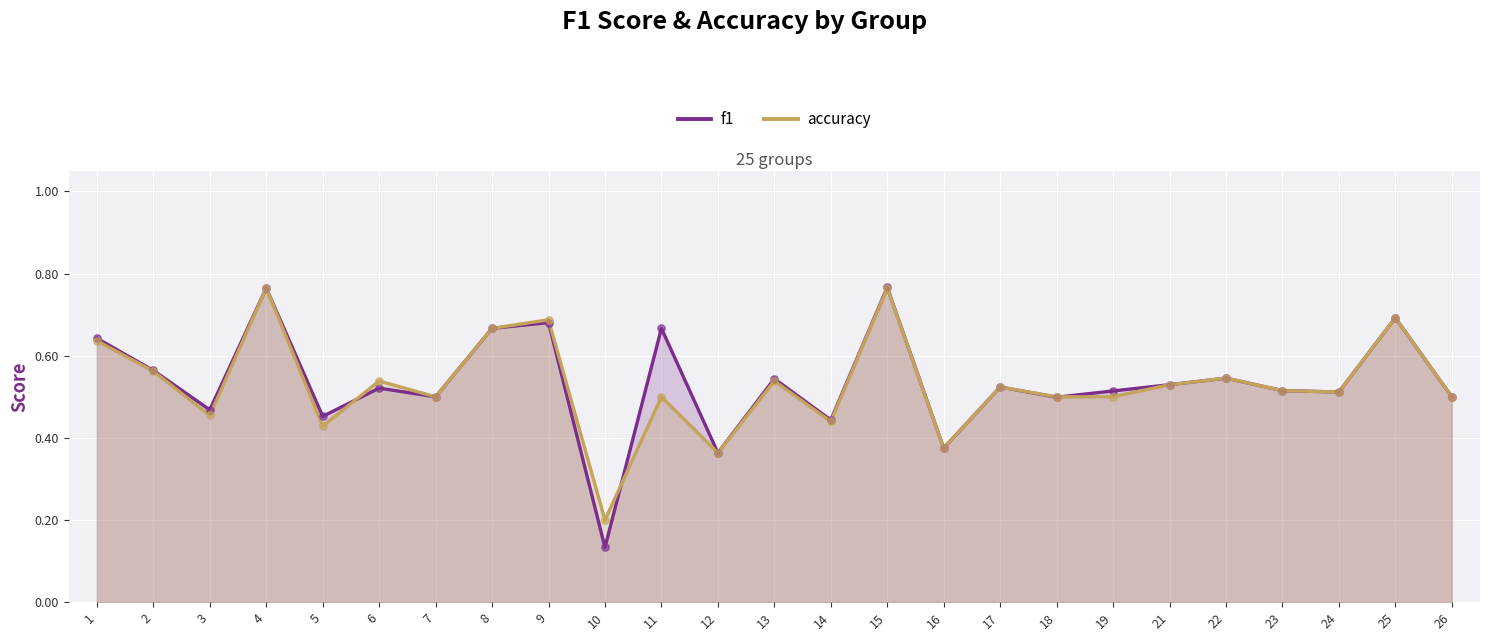

What is the total value across all series at 17?

1.0